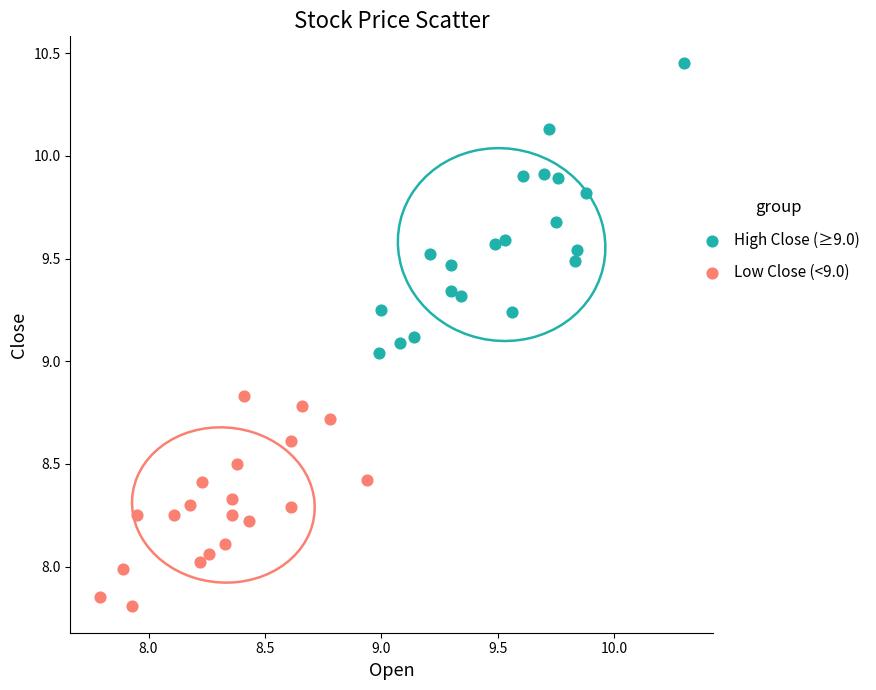

Which series contains the highest Y value?

High Close (≥9.0)